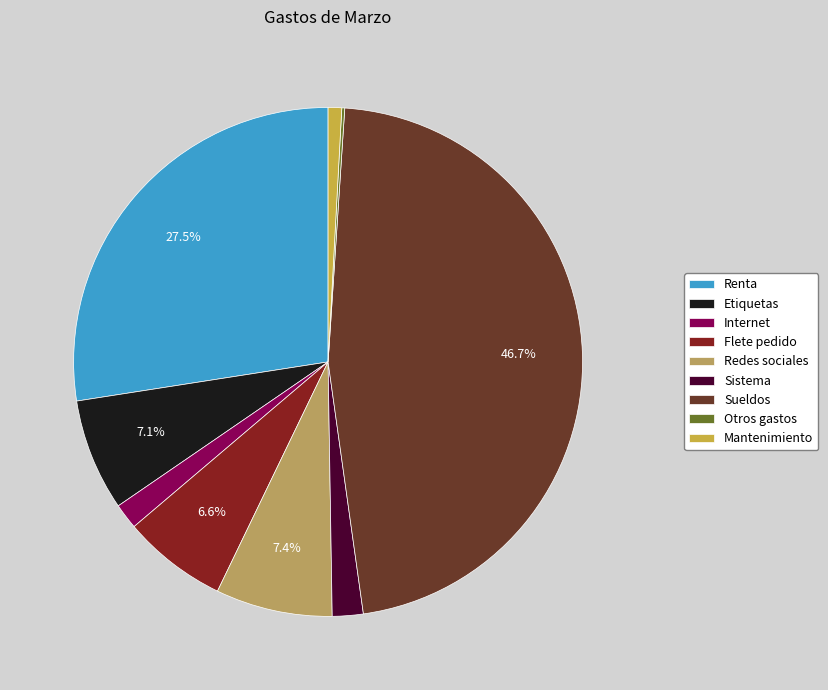

How many segments does this pie chart have?

9